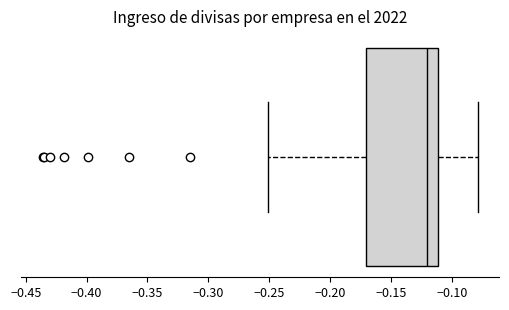

Transcribe this box plot: give where the median line is, the range the box spans, and where the two whiskers end, as read against the x-axis. The values are not printed on the chart, so give them approximately, as read against the axis.

median -0.12, box -0.17 to -0.11, whiskers -0.25 to -0.08